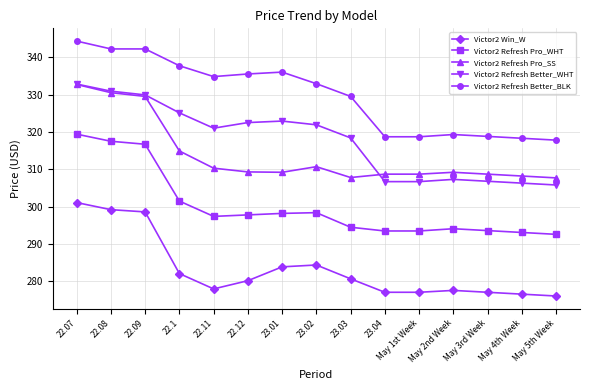

What is the minimum value for Victor2 Win_W?

276.1